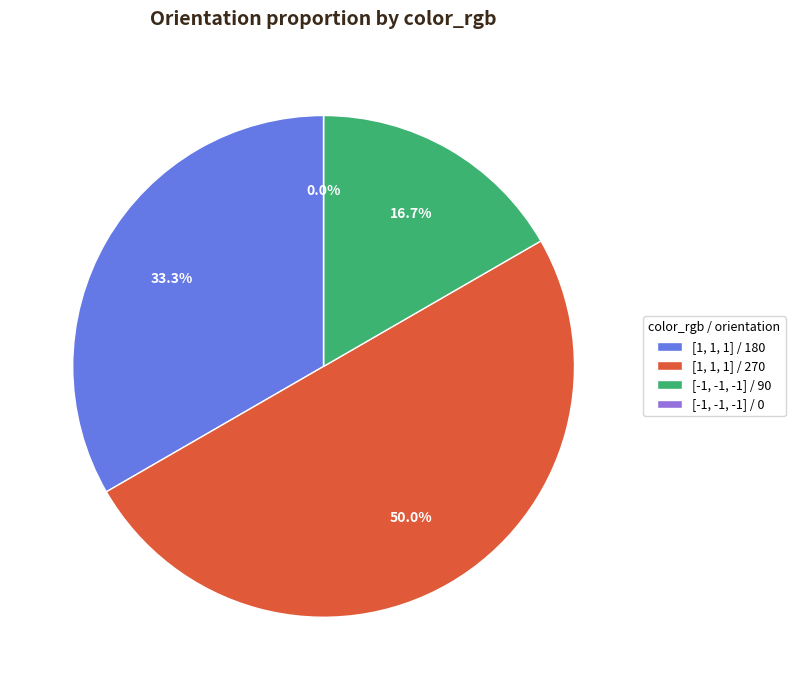

To the nearest percent, what percentage of the pie is [1, 1, 1] / 270?

50%